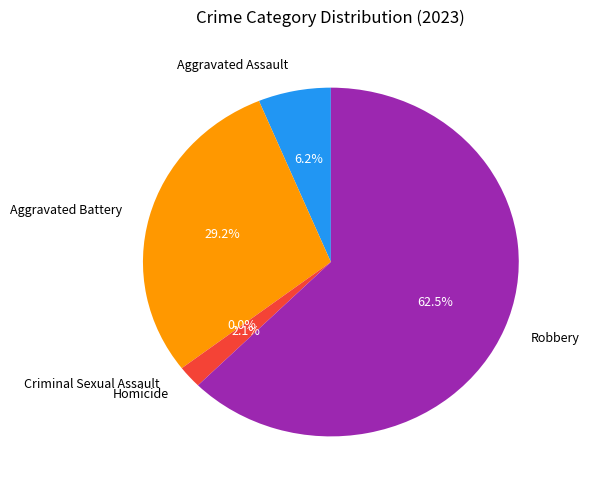

True or false: Aggravated Battery accounts for 29% of the total.

True